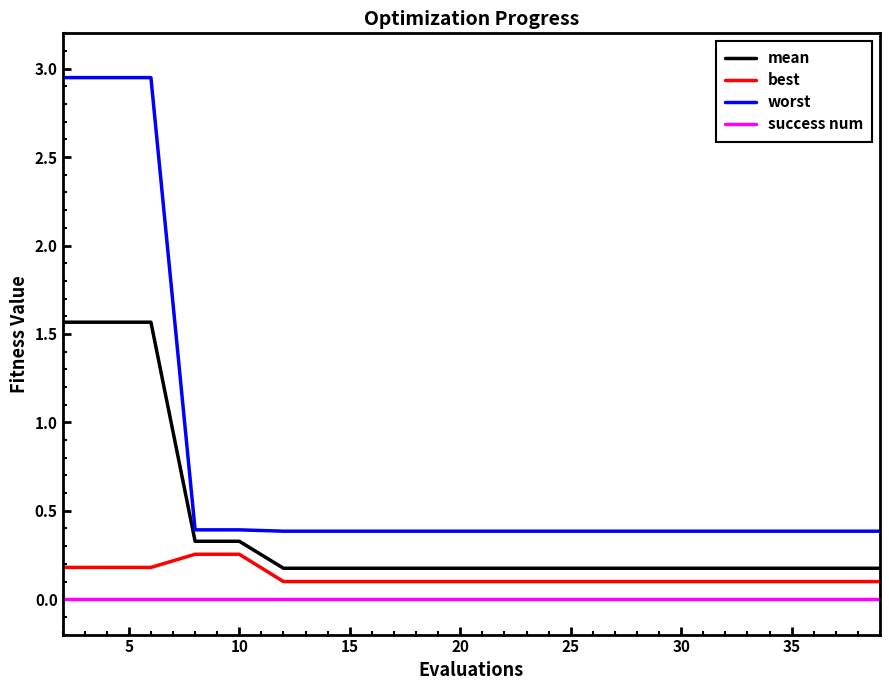

Which series has the largest total across all categories?

worst